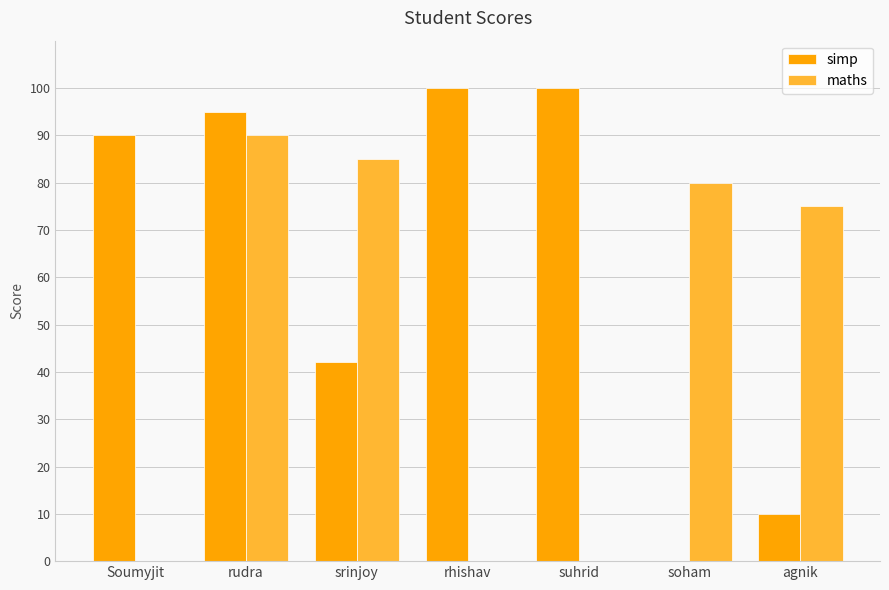

What is the total value across all series at Soumyjit?

90